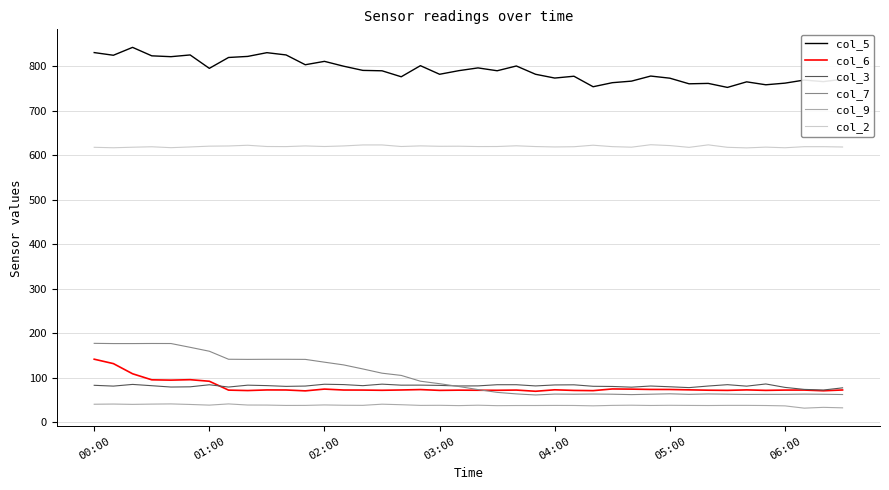

What is the difference between the maximum and minimum values in the col_6 series?

72.0